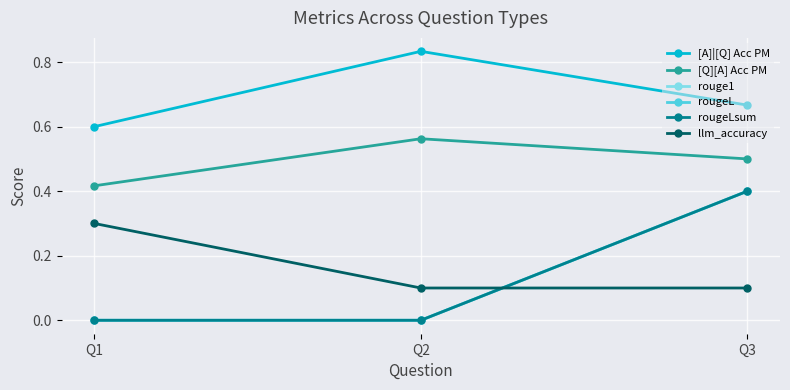

Does the chart have visible grid lines?

Yes